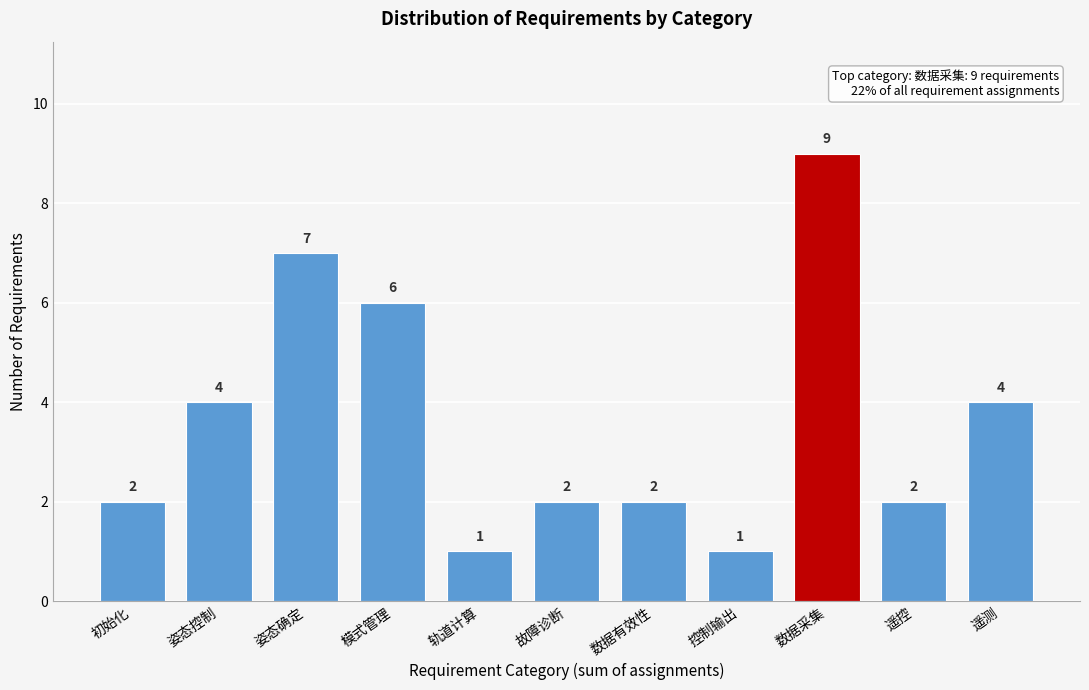

Reading left to right, transcribe all the data shown in this chart.

初始化=2	姿态控制=4	姿态确定=7	模式管理=6	轨道计算=1	故障诊断=2	数据有效性=2	控制输出=1	数据采集=9	遥控=2	遥测=4